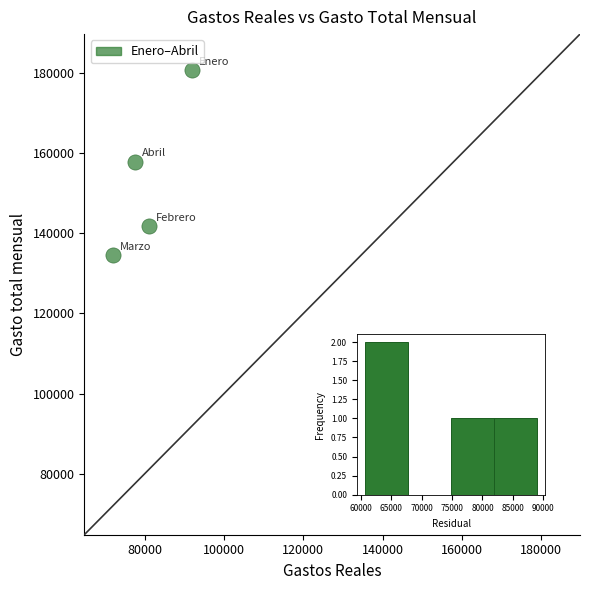

What is the average Y value?

153768.0